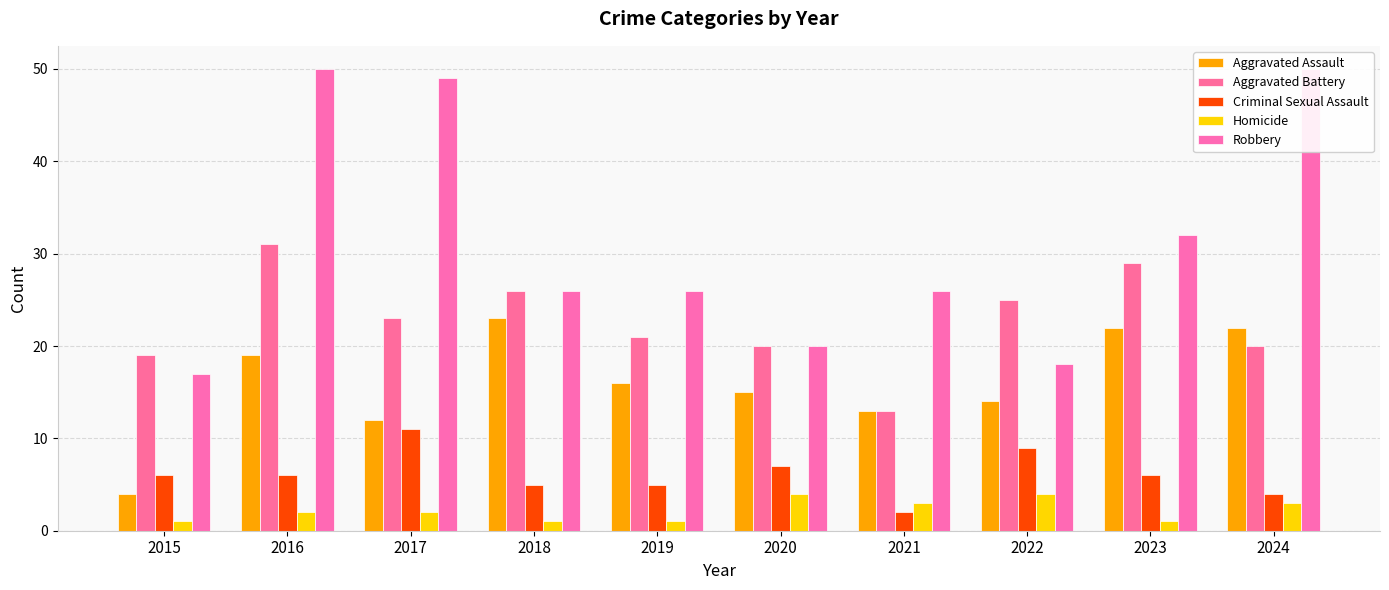

True or false: Aggravated Battery has a value of 21 at 2019.

True